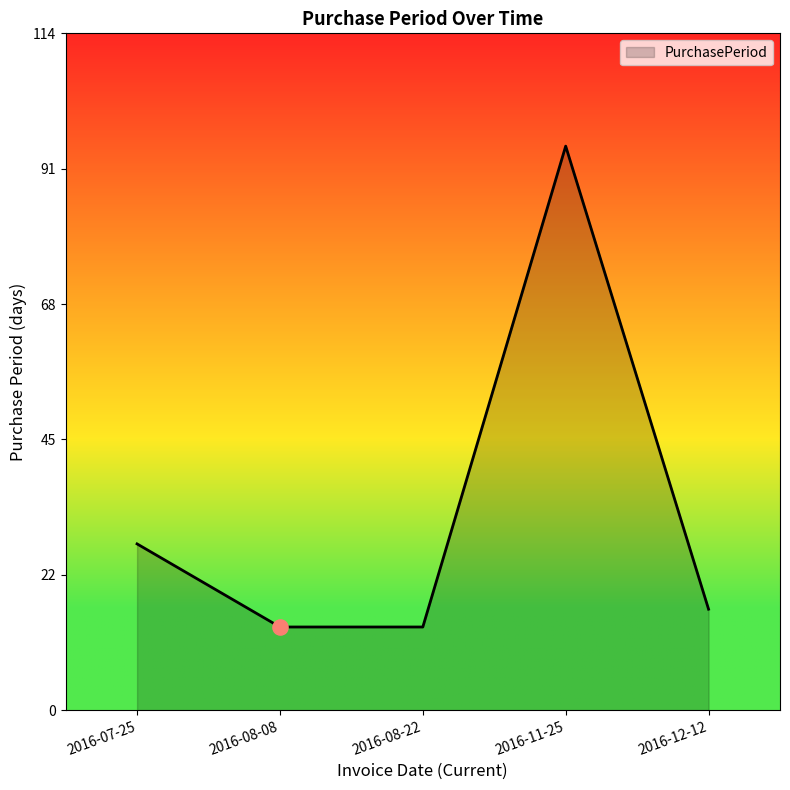

Between 2016-11-25 and 2016-12-12, which is larger?

2016-11-25